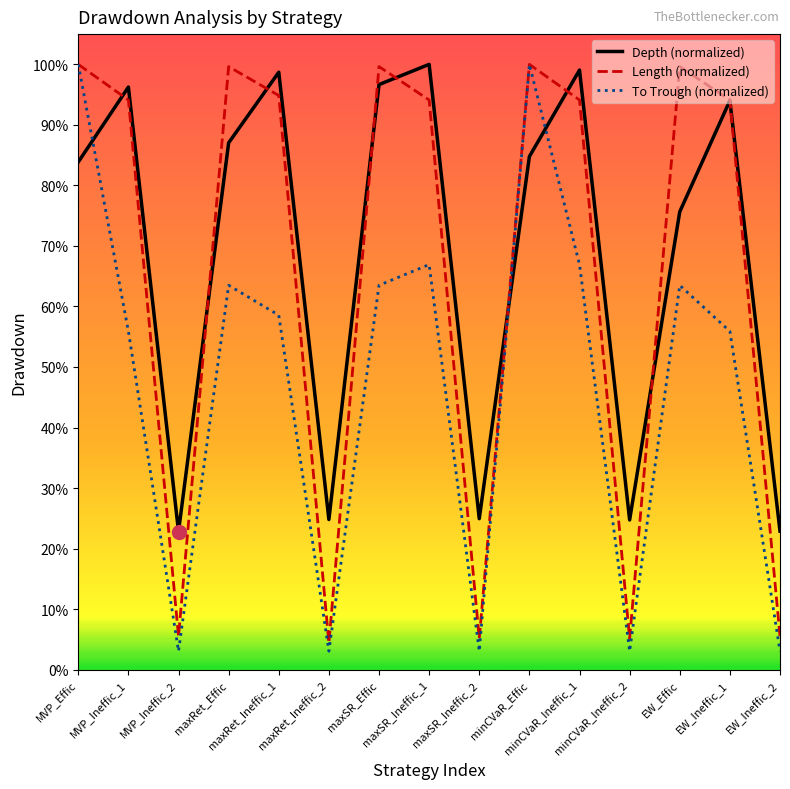

Rank the series at EW_Ineffic_1 from lowest to highest value.

To Trough (normalized), Depth (normalized), Length (normalized)